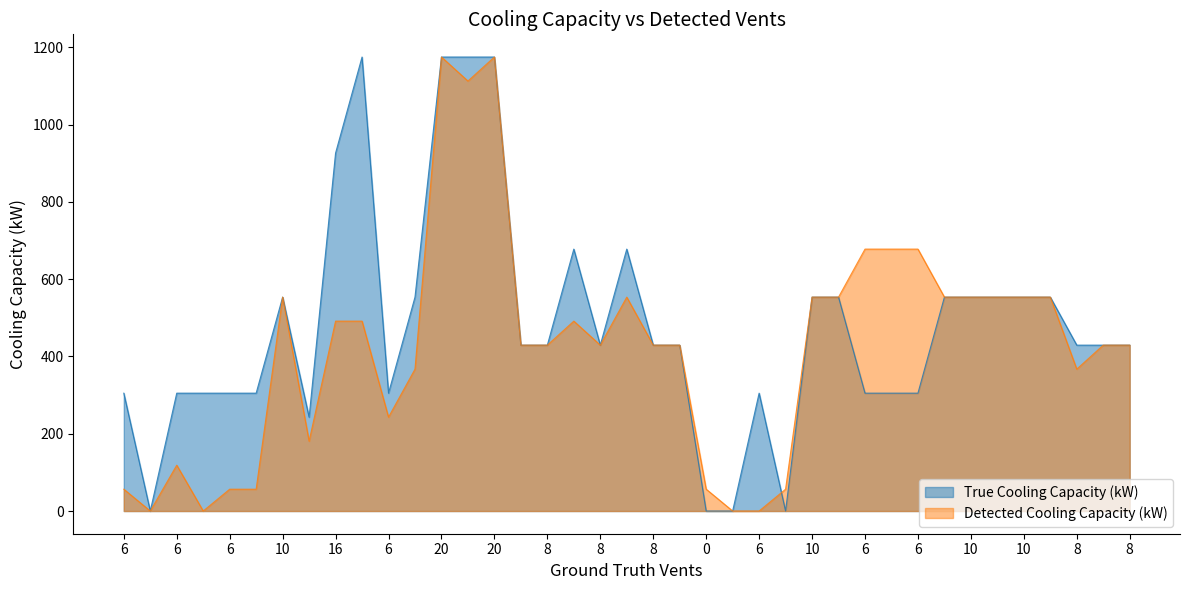

Which series has the largest range (max minus min)?

True Cooling Capacity (kW)